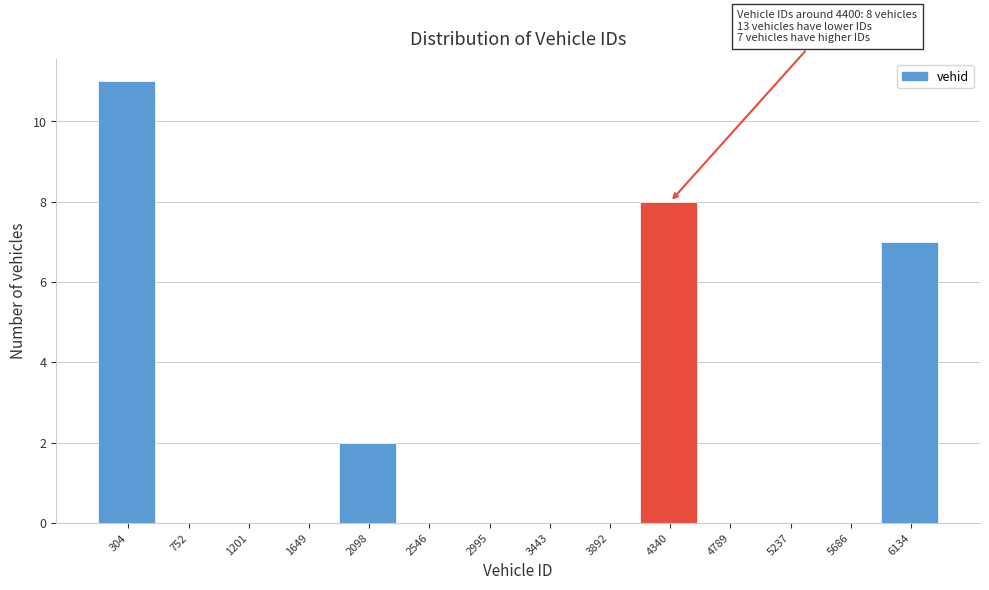

Reading right to left, extract all data points from this chart.

6134=7	5686=0	5237=0	4789=0	4340=8	3892=0	3443=0	2995=0	2546=0	2098=2	1649=0	1201=0	752=0	304=11